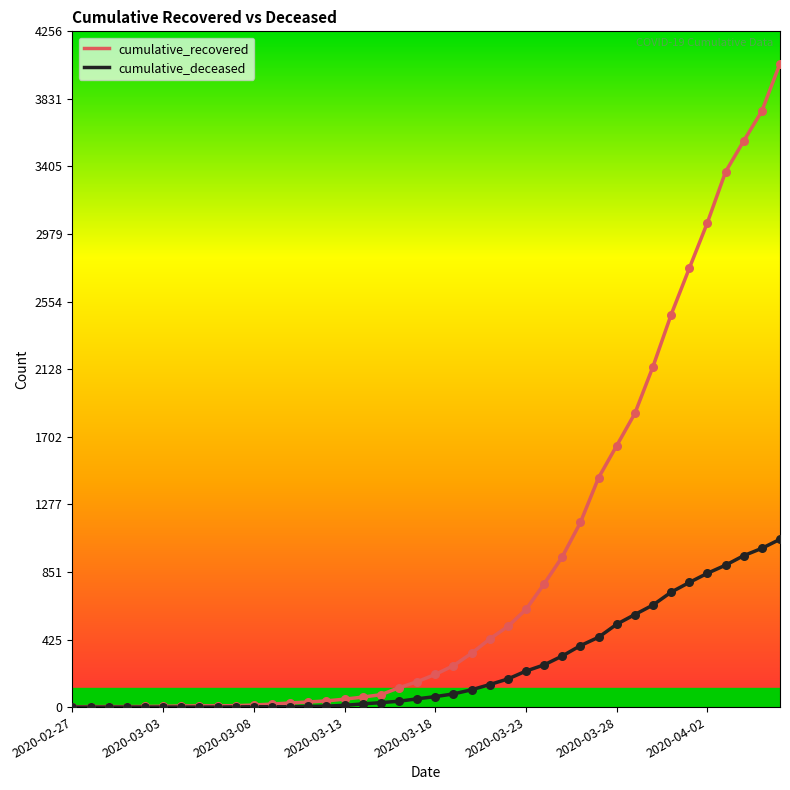

Which series has the largest total across all categories?

cumulative_recovered